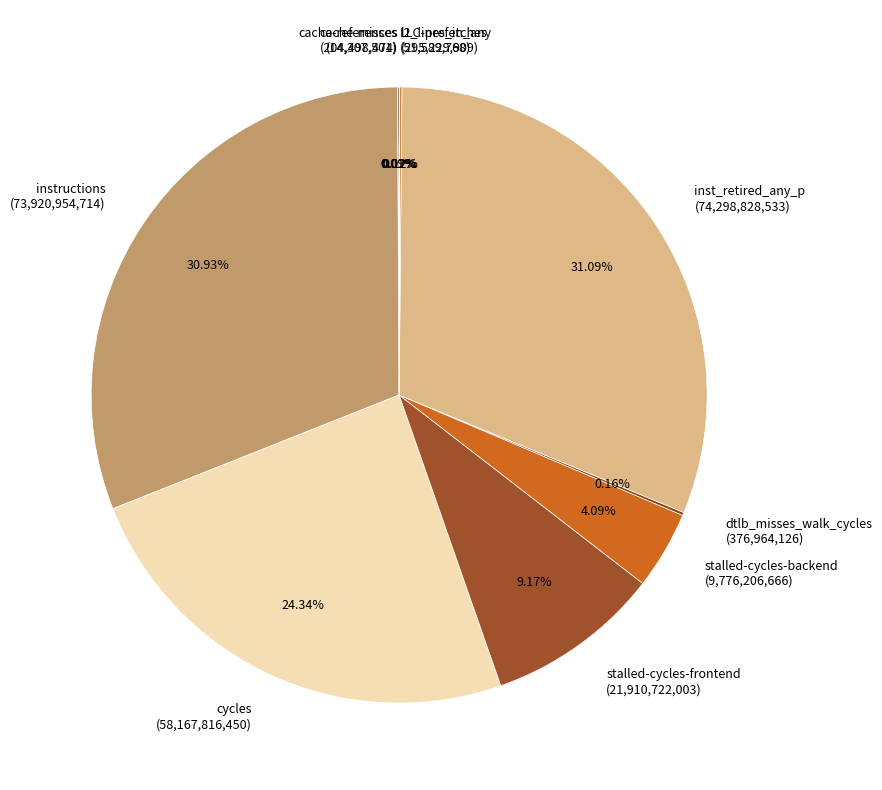

To the nearest percent, what is the difference between the largest and smallest slice percentages?

31%